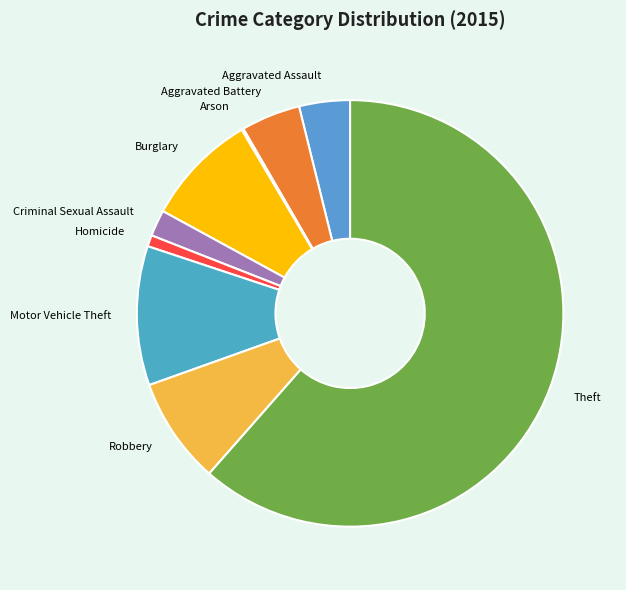

True or false: Motor Vehicle Theft accounts for 1% of the total.

False